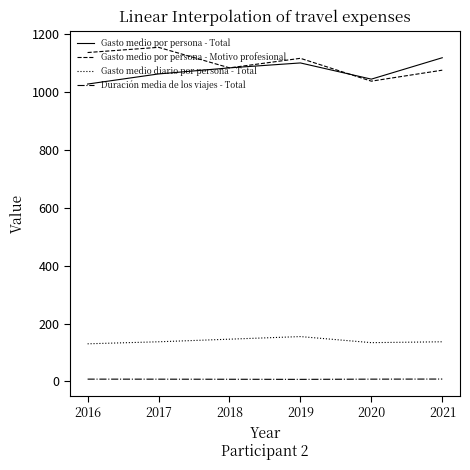

In Gasto medio diario por persona - Total, how many points are higher than both neighbors (excluding endpoints)?

1